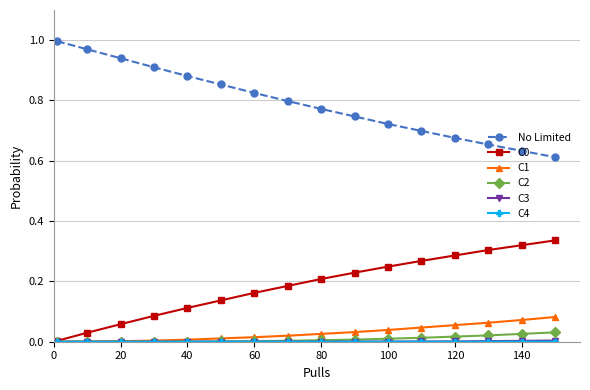

Which series has the largest total across all categories?

No Limited